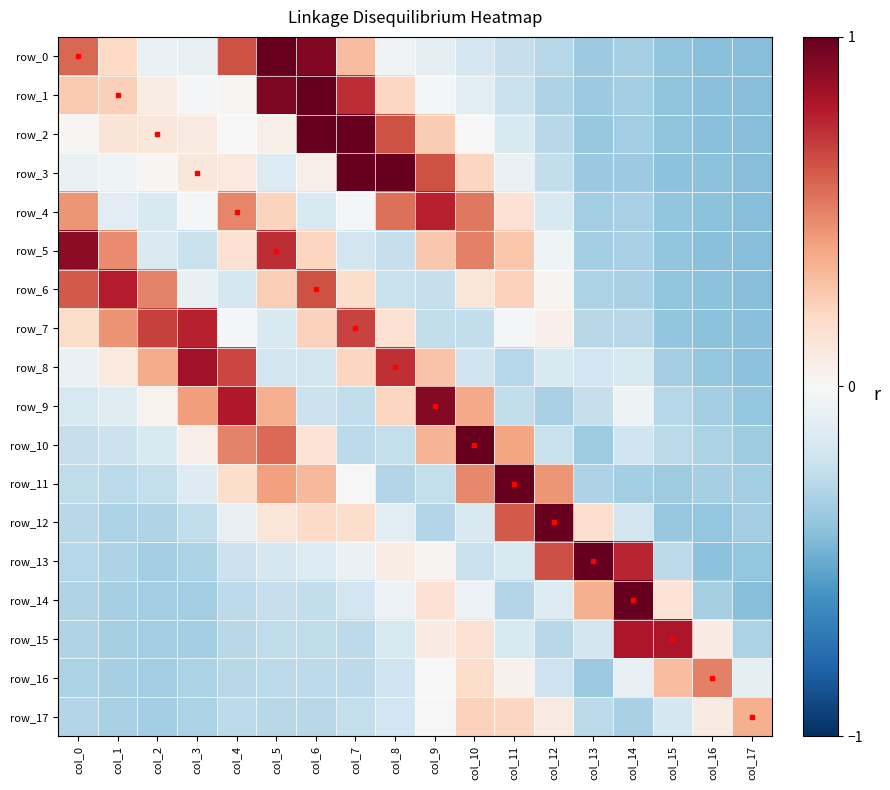

Rank the series by their maximum value, from highest to lowest.

row_12, row_11, row_14, row_0, row_1, row_2, row_10, row_3, row_13, row_9, row_5, row_8, row_15, row_6, row_4, row_7, row_16, row_17